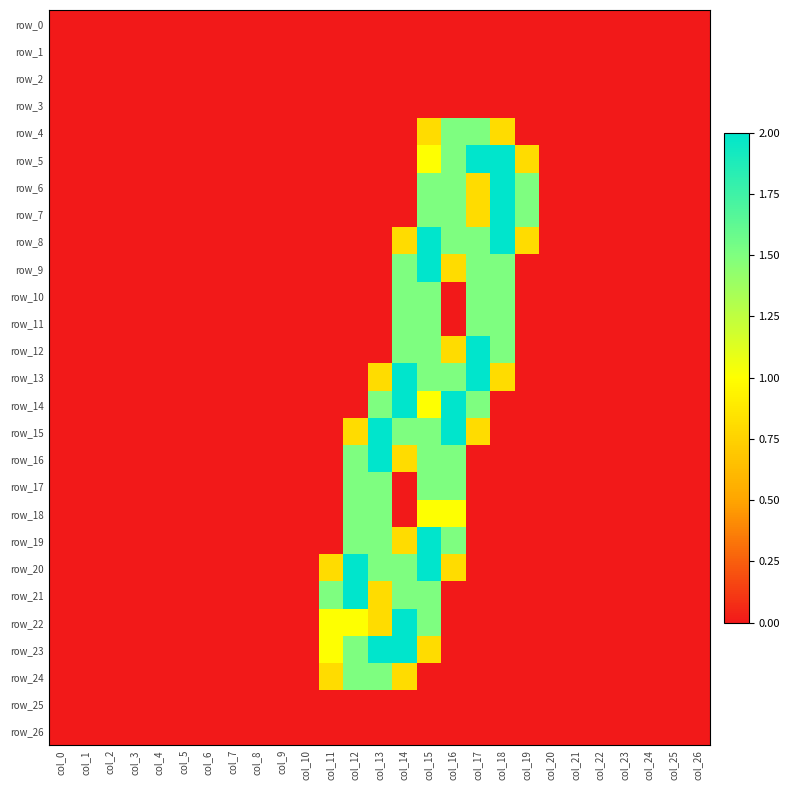

Reading left to right, what are all the values shown in this chart?

row_0: col_0=0.0	col_1=0.0	col_2=0.0	col_3=0.0	col_4=0.0	col_5=0.0	col_6=0.0	col_7=0.0	col_8=0.0	col_9=0.0	col_10=0.0	col_11=0.0	col_12=0.0	col_13=0.0	col_14=0.0	col_15=0.0	col_16=0.0	col_17=0.0	col_18=0.0	col_19=0.0	col_20=0.0	col_21=0.0	col_22=0.0	col_23=0.0	col_24=0.0	col_25=0.0	col_26=0.0
row_1: col_0=0.0	col_1=0.0	col_2=0.0	col_3=0.0	col_4=0.0	col_5=0.0	col_6=0.0	col_7=0.0	col_8=0.0	col_9=0.0	col_10=0.0	col_11=0.0	col_12=0.0	col_13=0.0	col_14=0.0	col_15=0.0	col_16=0.0	col_17=0.0	col_18=0.0	col_19=0.0	col_20=0.0	col_21=0.0	col_22=0.0	col_23=0.0	col_24=0.0	col_25=0.0	col_26=0.0
row_2: col_0=0.0	col_1=0.0	col_2=0.0	col_3=0.0	col_4=0.0	col_5=0.0	col_6=0.0	col_7=0.0	col_8=0.0	col_9=0.0	col_10=0.0	col_11=0.0	col_12=0.0	col_13=0.0	col_14=0.0	col_15=0.0	col_16=0.0	col_17=0.0	col_18=0.0	col_19=0.0	col_20=0.0	col_21=0.0	col_22=0.0	col_23=0.0	col_24=0.0	col_25=0.0	col_26=0.0
row_3: col_0=0.0	col_1=0.0	col_2=0.0	col_3=0.0	col_4=0.0	col_5=0.0	col_6=0.0	col_7=0.0	col_8=0.0	col_9=0.0	col_10=0.0	col_11=0.0	col_12=0.0	col_13=0.0	col_14=0.0	col_15=0.0	col_16=0.0	col_17=0.0	col_18=0.0	col_19=0.0	col_20=0.0	col_21=0.0	col_22=0.0	col_23=0.0	col_24=0.0	col_25=0.0	col_26=0.0
row_4: col_0=0.0	col_1=0.0	col_2=0.0	col_3=0.0	col_4=0.0	col_5=0.0	col_6=0.0	col_7=0.0	col_8=0.0	col_9=0.0	col_10=0.0	col_11=0.0	col_12=0.0	col_13=0.0	col_14=0.0	col_15=0.8	col_16=1.5	col_17=1.5	col_18=0.8	col_19=0.0	col_20=0.0	col_21=0.0	col_22=0.0	col_23=0.0	col_24=0.0	col_25=0.0	col_26=0.0
row_5: col_0=0.0	col_1=0.0	col_2=0.0	col_3=0.0	col_4=0.0	col_5=0.0	col_6=0.0	col_7=0.0	col_8=0.0	col_9=0.0	col_10=0.0	col_11=0.0	col_12=0.0	col_13=0.0	col_14=0.0	col_15=1.0	col_16=1.5	col_17=2.0	col_18=2.0	col_19=0.8	col_20=0.0	col_21=0.0	col_22=0.0	col_23=0.0	col_24=0.0	col_25=0.0	col_26=0.0
row_6: col_0=0.0	col_1=0.0	col_2=0.0	col_3=0.0	col_4=0.0	col_5=0.0	col_6=0.0	col_7=0.0	col_8=0.0	col_9=0.0	col_10=0.0	col_11=0.0	col_12=0.0	col_13=0.0	col_14=0.0	col_15=1.5	col_16=1.5	col_17=0.8	col_18=2.0	col_19=1.5	col_20=0.0	col_21=0.0	col_22=0.0	col_23=0.0	col_24=0.0	col_25=0.0	col_26=0.0
row_7: col_0=0.0	col_1=0.0	col_2=0.0	col_3=0.0	col_4=0.0	col_5=0.0	col_6=0.0	col_7=0.0	col_8=0.0	col_9=0.0	col_10=0.0	col_11=0.0	col_12=0.0	col_13=0.0	col_14=0.0	col_15=1.5	col_16=1.5	col_17=0.8	col_18=2.0	col_19=1.5	col_20=0.0	col_21=0.0	col_22=0.0	col_23=0.0	col_24=0.0	col_25=0.0	col_26=0.0
row_8: col_0=0.0	col_1=0.0	col_2=0.0	col_3=0.0	col_4=0.0	col_5=0.0	col_6=0.0	col_7=0.0	col_8=0.0	col_9=0.0	col_10=0.0	col_11=0.0	col_12=0.0	col_13=0.0	col_14=0.8	col_15=2.0	col_16=1.5	col_17=1.5	col_18=2.0	col_19=0.8	col_20=0.0	col_21=0.0	col_22=0.0	col_23=0.0	col_24=0.0	col_25=0.0	col_26=0.0
row_9: col_0=0.0	col_1=0.0	col_2=0.0	col_3=0.0	col_4=0.0	col_5=0.0	col_6=0.0	col_7=0.0	col_8=0.0	col_9=0.0	col_10=0.0	col_11=0.0	col_12=0.0	col_13=0.0	col_14=1.5	col_15=2.0	col_16=0.8	col_17=1.5	col_18=1.5	col_19=0.0	col_20=0.0	col_21=0.0	col_22=0.0	col_23=0.0	col_24=0.0	col_25=0.0	col_26=0.0
row_10: col_0=0.0	col_1=0.0	col_2=0.0	col_3=0.0	col_4=0.0	col_5=0.0	col_6=0.0	col_7=0.0	col_8=0.0	col_9=0.0	col_10=0.0	col_11=0.0	col_12=0.0	col_13=0.0	col_14=1.5	col_15=1.5	col_16=0.0	col_17=1.5	col_18=1.5	col_19=0.0	col_20=0.0	col_21=0.0	col_22=0.0	col_23=0.0	col_24=0.0	col_25=0.0	col_26=0.0
row_11: col_0=0.0	col_1=0.0	col_2=0.0	col_3=0.0	col_4=0.0	col_5=0.0	col_6=0.0	col_7=0.0	col_8=0.0	col_9=0.0	col_10=0.0	col_11=0.0	col_12=0.0	col_13=0.0	col_14=1.5	col_15=1.5	col_16=0.0	col_17=1.5	col_18=1.5	col_19=0.0	col_20=0.0	col_21=0.0	col_22=0.0	col_23=0.0	col_24=0.0	col_25=0.0	col_26=0.0
row_12: col_0=0.0	col_1=0.0	col_2=0.0	col_3=0.0	col_4=0.0	col_5=0.0	col_6=0.0	col_7=0.0	col_8=0.0	col_9=0.0	col_10=0.0	col_11=0.0	col_12=0.0	col_13=0.0	col_14=1.5	col_15=1.5	col_16=0.8	col_17=2.0	col_18=1.5	col_19=0.0	col_20=0.0	col_21=0.0	col_22=0.0	col_23=0.0	col_24=0.0	col_25=0.0	col_26=0.0
row_13: col_0=0.0	col_1=0.0	col_2=0.0	col_3=0.0	col_4=0.0	col_5=0.0	col_6=0.0	col_7=0.0	col_8=0.0	col_9=0.0	col_10=0.0	col_11=0.0	col_12=0.0	col_13=0.8	col_14=2.0	col_15=1.5	col_16=1.5	col_17=2.0	col_18=0.8	col_19=0.0	col_20=0.0	col_21=0.0	col_22=0.0	col_23=0.0	col_24=0.0	col_25=0.0	col_26=0.0
row_14: col_0=0.0	col_1=0.0	col_2=0.0	col_3=0.0	col_4=0.0	col_5=0.0	col_6=0.0	col_7=0.0	col_8=0.0	col_9=0.0	col_10=0.0	col_11=0.0	col_12=0.0	col_13=1.5	col_14=2.0	col_15=1.0	col_16=2.0	col_17=1.5	col_18=0.0	col_19=0.0	col_20=0.0	col_21=0.0	col_22=0.0	col_23=0.0	col_24=0.0	col_25=0.0	col_26=0.0
row_15: col_0=0.0	col_1=0.0	col_2=0.0	col_3=0.0	col_4=0.0	col_5=0.0	col_6=0.0	col_7=0.0	col_8=0.0	col_9=0.0	col_10=0.0	col_11=0.0	col_12=0.8	col_13=2.0	col_14=1.5	col_15=1.5	col_16=2.0	col_17=0.8	col_18=0.0	col_19=0.0	col_20=0.0	col_21=0.0	col_22=0.0	col_23=0.0	col_24=0.0	col_25=0.0	col_26=0.0
row_16: col_0=0.0	col_1=0.0	col_2=0.0	col_3=0.0	col_4=0.0	col_5=0.0	col_6=0.0	col_7=0.0	col_8=0.0	col_9=0.0	col_10=0.0	col_11=0.0	col_12=1.5	col_13=2.0	col_14=0.8	col_15=1.5	col_16=1.5	col_17=0.0	col_18=0.0	col_19=0.0	col_20=0.0	col_21=0.0	col_22=0.0	col_23=0.0	col_24=0.0	col_25=0.0	col_26=0.0
row_17: col_0=0.0	col_1=0.0	col_2=0.0	col_3=0.0	col_4=0.0	col_5=0.0	col_6=0.0	col_7=0.0	col_8=0.0	col_9=0.0	col_10=0.0	col_11=0.0	col_12=1.5	col_13=1.5	col_14=0.0	col_15=1.5	col_16=1.5	col_17=0.0	col_18=0.0	col_19=0.0	col_20=0.0	col_21=0.0	col_22=0.0	col_23=0.0	col_24=0.0	col_25=0.0	col_26=0.0
row_18: col_0=0.0	col_1=0.0	col_2=0.0	col_3=0.0	col_4=0.0	col_5=0.0	col_6=0.0	col_7=0.0	col_8=0.0	col_9=0.0	col_10=0.0	col_11=0.0	col_12=1.5	col_13=1.5	col_14=0.0	col_15=1.0	col_16=1.0	col_17=0.0	col_18=0.0	col_19=0.0	col_20=0.0	col_21=0.0	col_22=0.0	col_23=0.0	col_24=0.0	col_25=0.0	col_26=0.0
row_19: col_0=0.0	col_1=0.0	col_2=0.0	col_3=0.0	col_4=0.0	col_5=0.0	col_6=0.0	col_7=0.0	col_8=0.0	col_9=0.0	col_10=0.0	col_11=0.0	col_12=1.5	col_13=1.5	col_14=0.8	col_15=2.0	col_16=1.5	col_17=0.0	col_18=0.0	col_19=0.0	col_20=0.0	col_21=0.0	col_22=0.0	col_23=0.0	col_24=0.0	col_25=0.0	col_26=0.0
row_20: col_0=0.0	col_1=0.0	col_2=0.0	col_3=0.0	col_4=0.0	col_5=0.0	col_6=0.0	col_7=0.0	col_8=0.0	col_9=0.0	col_10=0.0	col_11=0.8	col_12=2.0	col_13=1.5	col_14=1.5	col_15=2.0	col_16=0.8	col_17=0.0	col_18=0.0	col_19=0.0	col_20=0.0	col_21=0.0	col_22=0.0	col_23=0.0	col_24=0.0	col_25=0.0	col_26=0.0
row_21: col_0=0.0	col_1=0.0	col_2=0.0	col_3=0.0	col_4=0.0	col_5=0.0	col_6=0.0	col_7=0.0	col_8=0.0	col_9=0.0	col_10=0.0	col_11=1.5	col_12=2.0	col_13=0.8	col_14=1.5	col_15=1.5	col_16=0.0	col_17=0.0	col_18=0.0	col_19=0.0	col_20=0.0	col_21=0.0	col_22=0.0	col_23=0.0	col_24=0.0	col_25=0.0	col_26=0.0
row_22: col_0=0.0	col_1=0.0	col_2=0.0	col_3=0.0	col_4=0.0	col_5=0.0	col_6=0.0	col_7=0.0	col_8=0.0	col_9=0.0	col_10=0.0	col_11=1.0	col_12=1.0	col_13=0.8	col_14=2.0	col_15=1.5	col_16=0.0	col_17=0.0	col_18=0.0	col_19=0.0	col_20=0.0	col_21=0.0	col_22=0.0	col_23=0.0	col_24=0.0	col_25=0.0	col_26=0.0
row_23: col_0=0.0	col_1=0.0	col_2=0.0	col_3=0.0	col_4=0.0	col_5=0.0	col_6=0.0	col_7=0.0	col_8=0.0	col_9=0.0	col_10=0.0	col_11=1.0	col_12=1.5	col_13=2.0	col_14=2.0	col_15=0.8	col_16=0.0	col_17=0.0	col_18=0.0	col_19=0.0	col_20=0.0	col_21=0.0	col_22=0.0	col_23=0.0	col_24=0.0	col_25=0.0	col_26=0.0
row_24: col_0=0.0	col_1=0.0	col_2=0.0	col_3=0.0	col_4=0.0	col_5=0.0	col_6=0.0	col_7=0.0	col_8=0.0	col_9=0.0	col_10=0.0	col_11=0.8	col_12=1.5	col_13=1.5	col_14=0.8	col_15=0.0	col_16=0.0	col_17=0.0	col_18=0.0	col_19=0.0	col_20=0.0	col_21=0.0	col_22=0.0	col_23=0.0	col_24=0.0	col_25=0.0	col_26=0.0
row_25: col_0=0.0	col_1=0.0	col_2=0.0	col_3=0.0	col_4=0.0	col_5=0.0	col_6=0.0	col_7=0.0	col_8=0.0	col_9=0.0	col_10=0.0	col_11=0.0	col_12=0.0	col_13=0.0	col_14=0.0	col_15=0.0	col_16=0.0	col_17=0.0	col_18=0.0	col_19=0.0	col_20=0.0	col_21=0.0	col_22=0.0	col_23=0.0	col_24=0.0	col_25=0.0	col_26=0.0
row_26: col_0=0.0	col_1=0.0	col_2=0.0	col_3=0.0	col_4=0.0	col_5=0.0	col_6=0.0	col_7=0.0	col_8=0.0	col_9=0.0	col_10=0.0	col_11=0.0	col_12=0.0	col_13=0.0	col_14=0.0	col_15=0.0	col_16=0.0	col_17=0.0	col_18=0.0	col_19=0.0	col_20=0.0	col_21=0.0	col_22=0.0	col_23=0.0	col_24=0.0	col_25=0.0	col_26=0.0